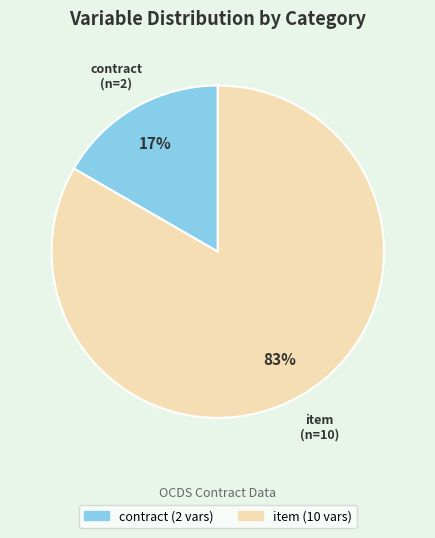

Is the sum of contract and item greater than half?

Yes